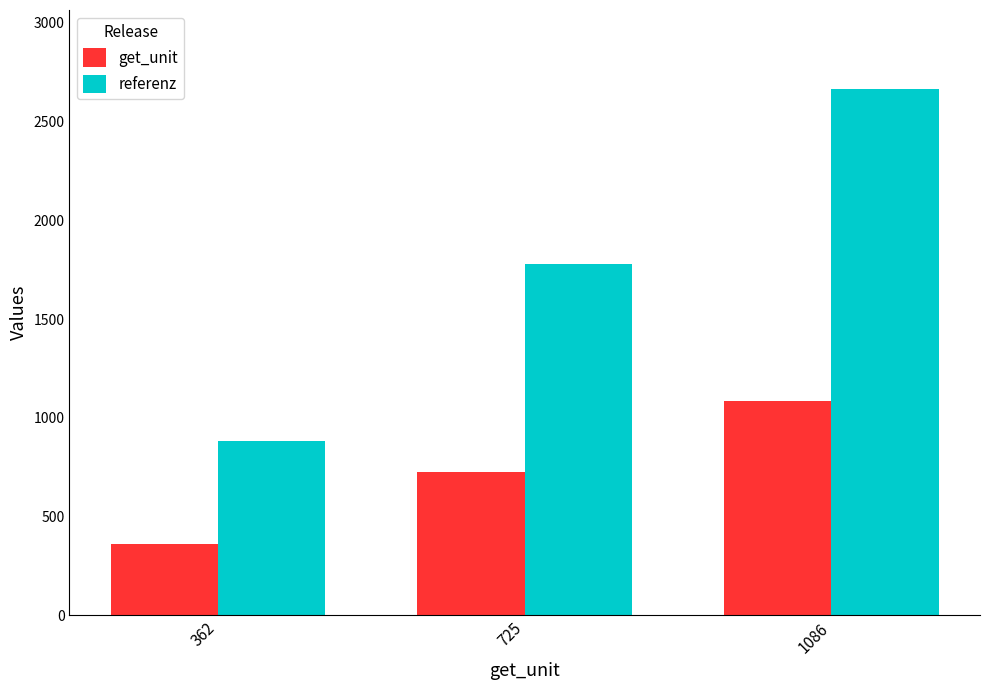

What is the sum of all get_unit values?

2173